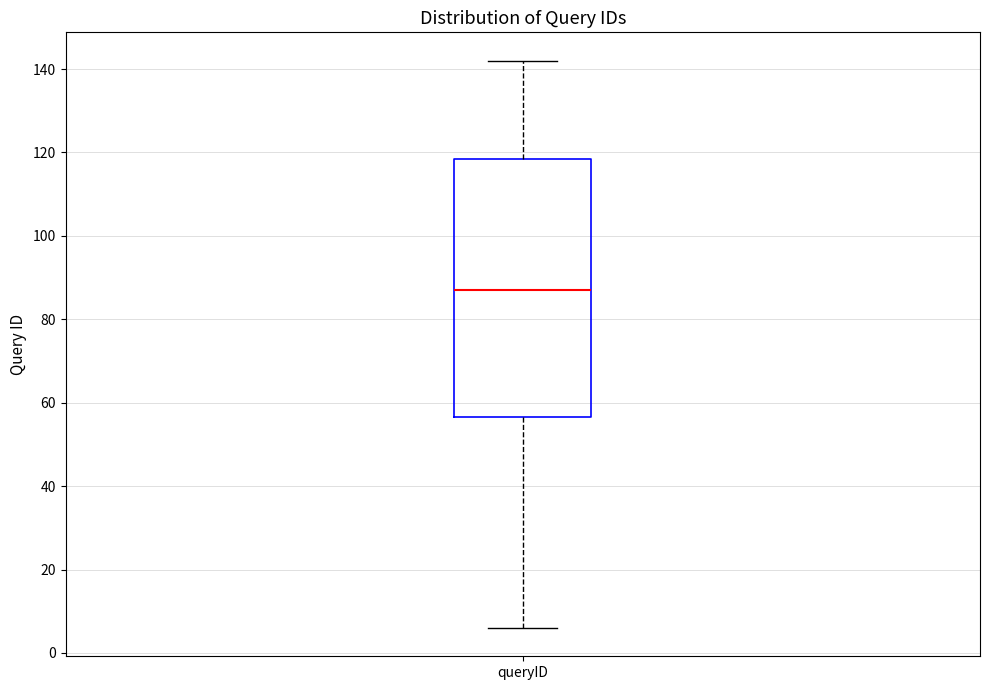

Transcribe this box plot: give where the median line is, the range the box spans, and where the two whiskers end, as read against the y-axis. The values are not printed on the chart, so give them approximately, as read against the axis.

median 88, box 56 to 118, whiskers 6 to 142